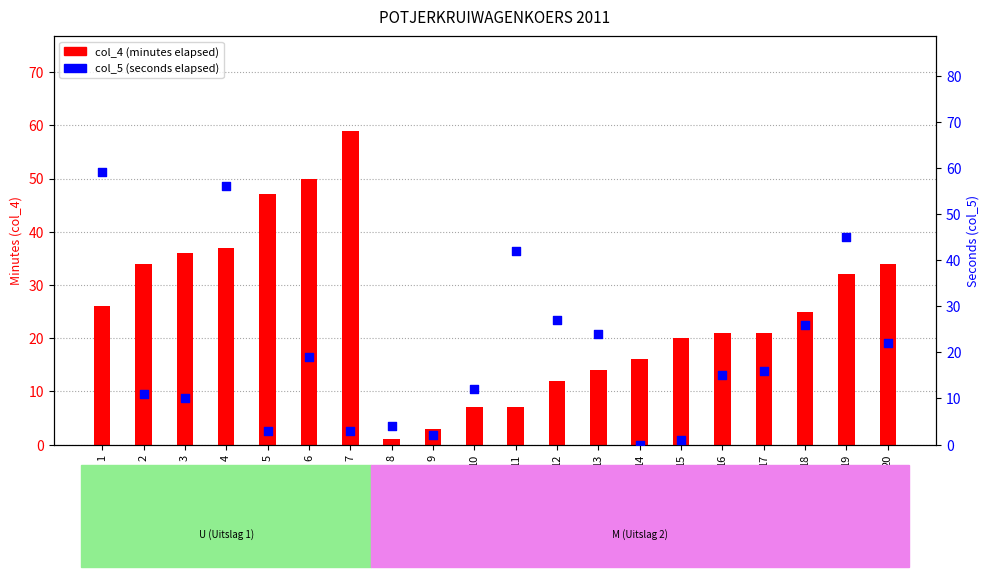

At how many categories does at least one series exceed 43?

6